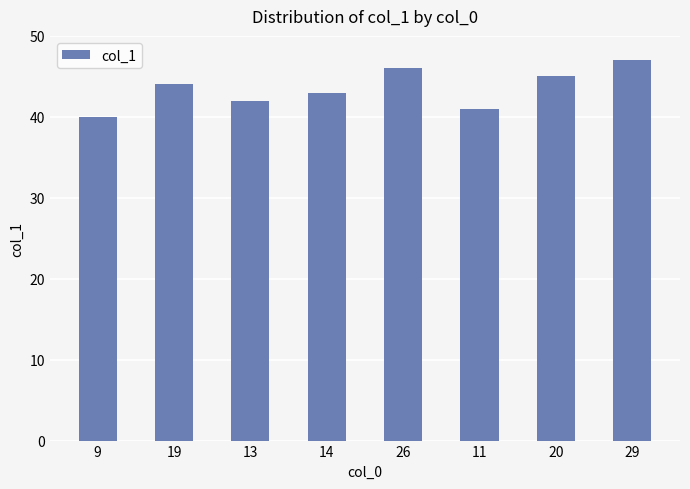

Reading left to right, what are all the values shown in this chart?

40	44	42	43	46	41	45	47